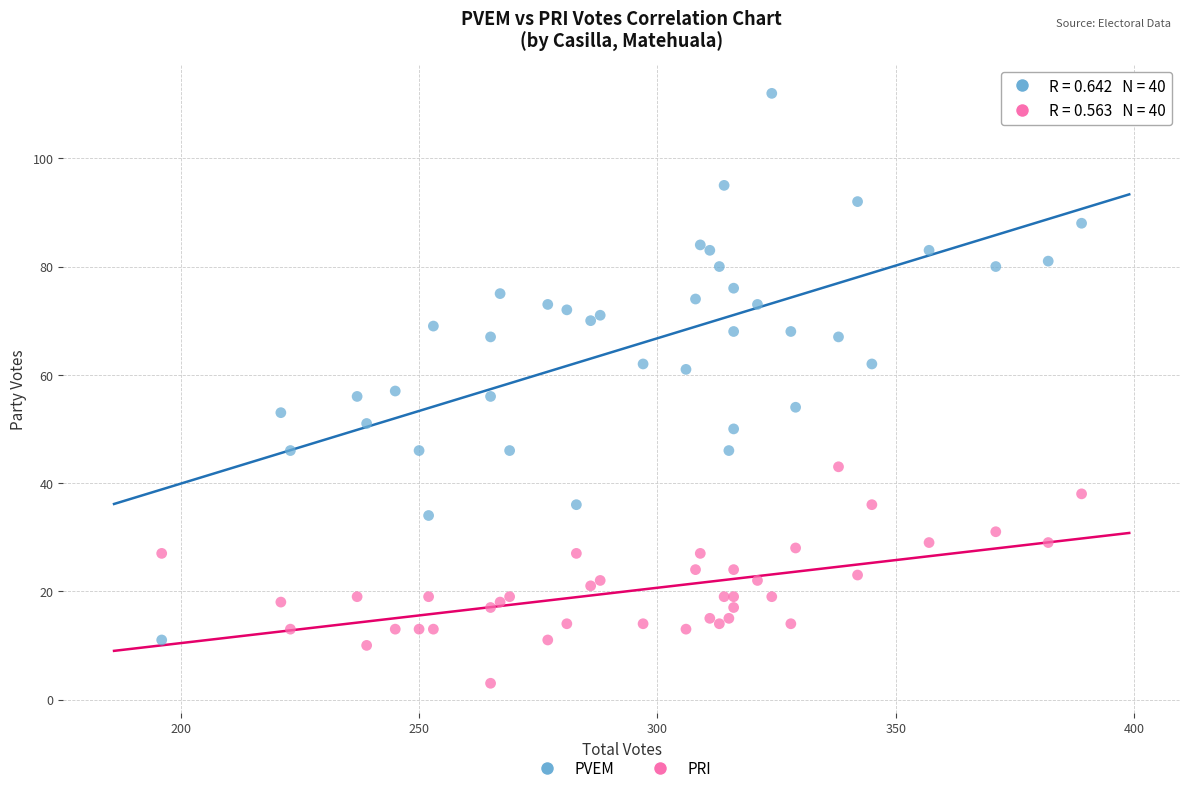

Which series reaches the minimum Y coordinate?

PRI